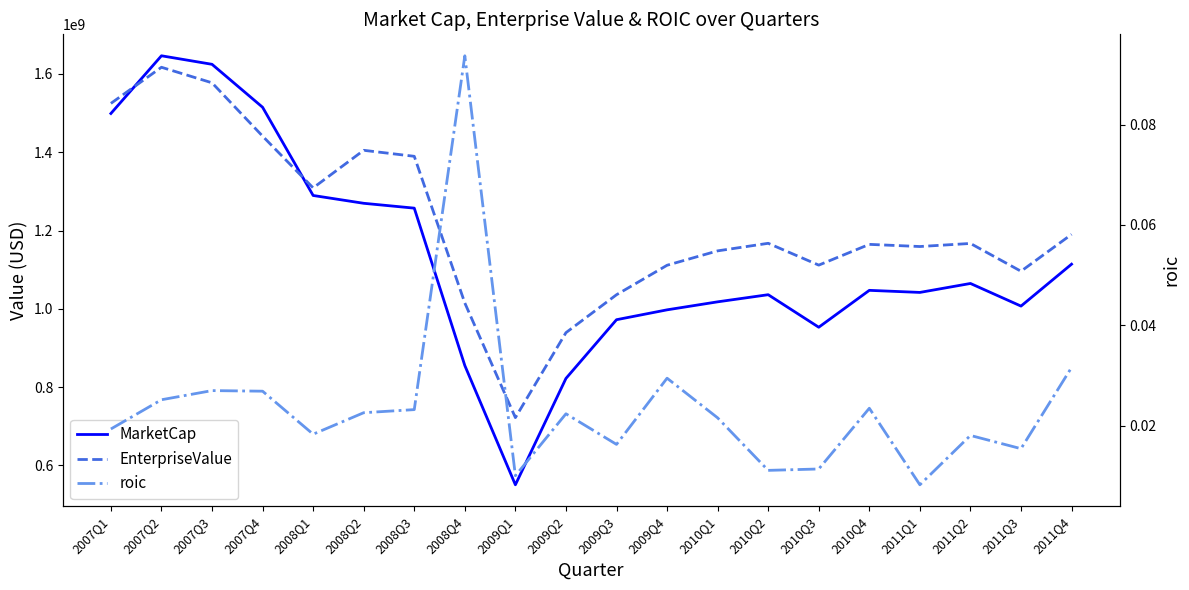

Where is the first local maximum for EnterpriseValue?

2007Q2